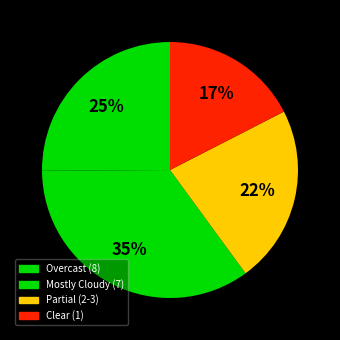

How many segments does this pie chart have?

4